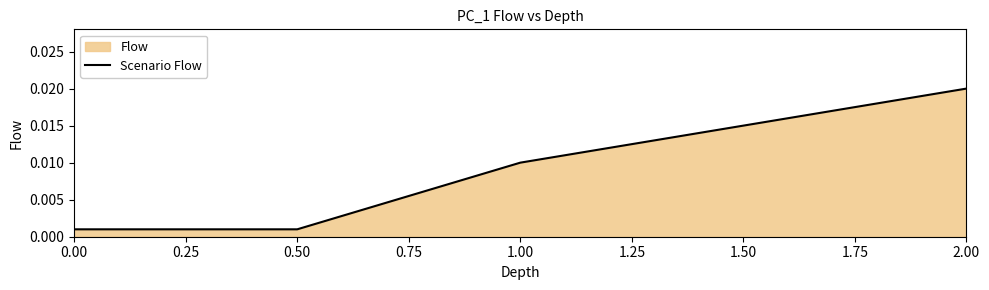

Which has a higher value, 1.50 or 0.00?

1.50